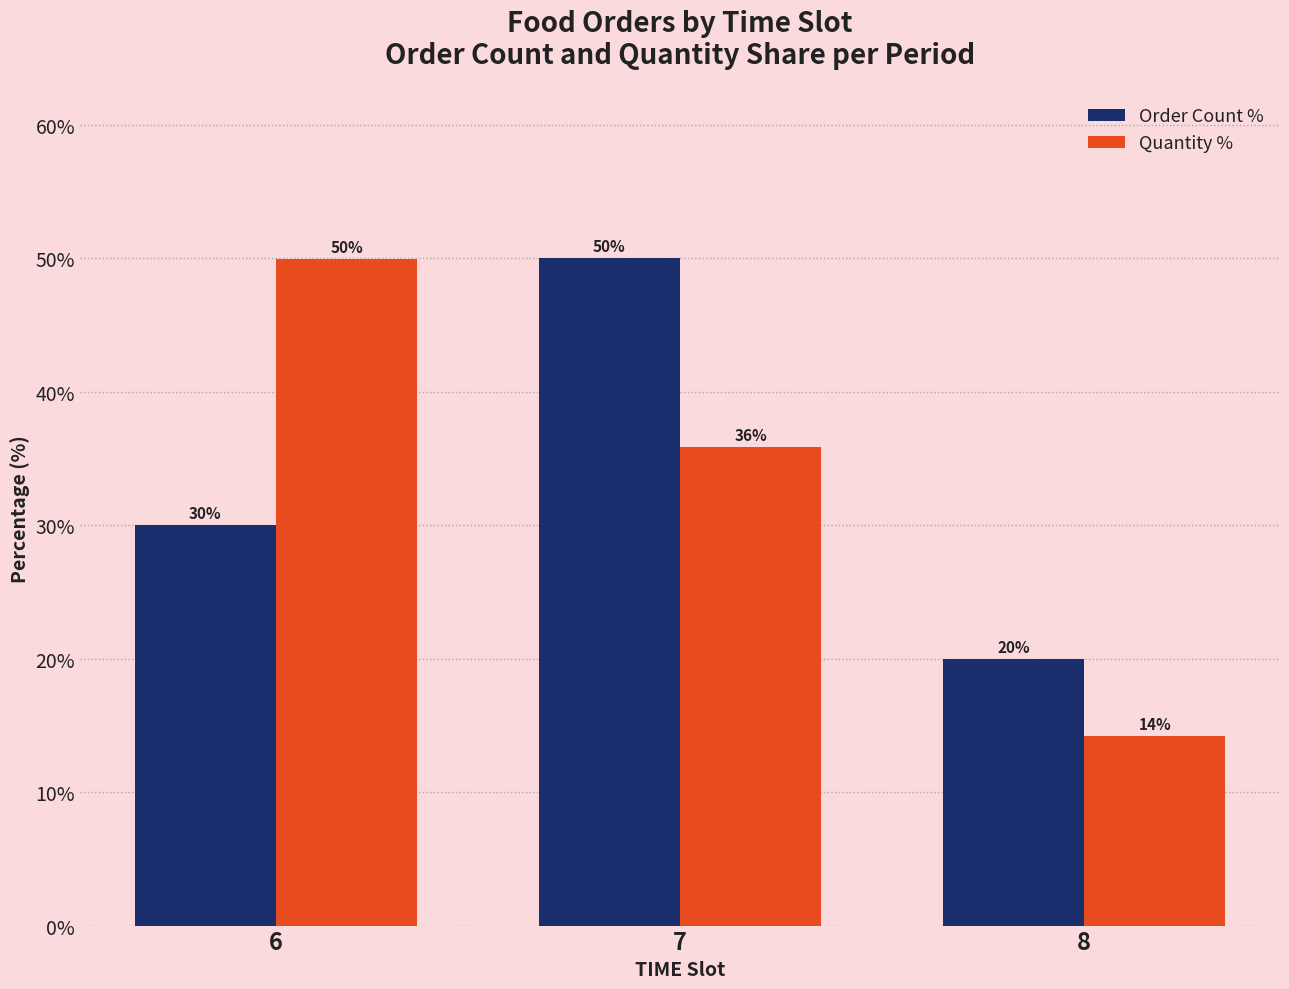

What is the value of the Quantity % bar at the 2nd from the left?

35.8